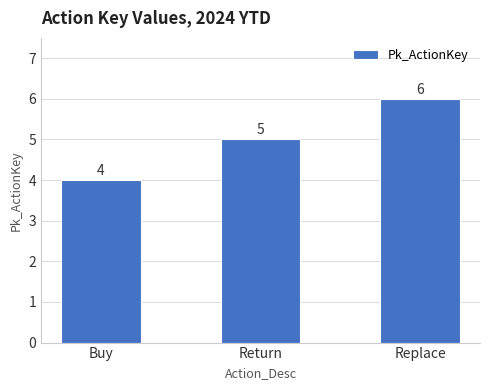

What is the difference between the maximum and second lowest values?

1